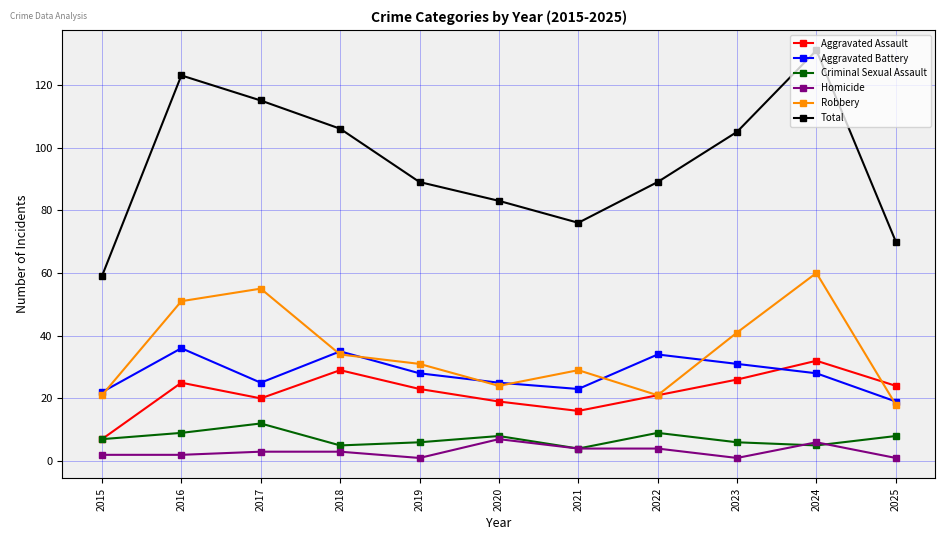

Is the value of Aggravated Assault at 2018 greater than the value of Robbery at 2017?

No